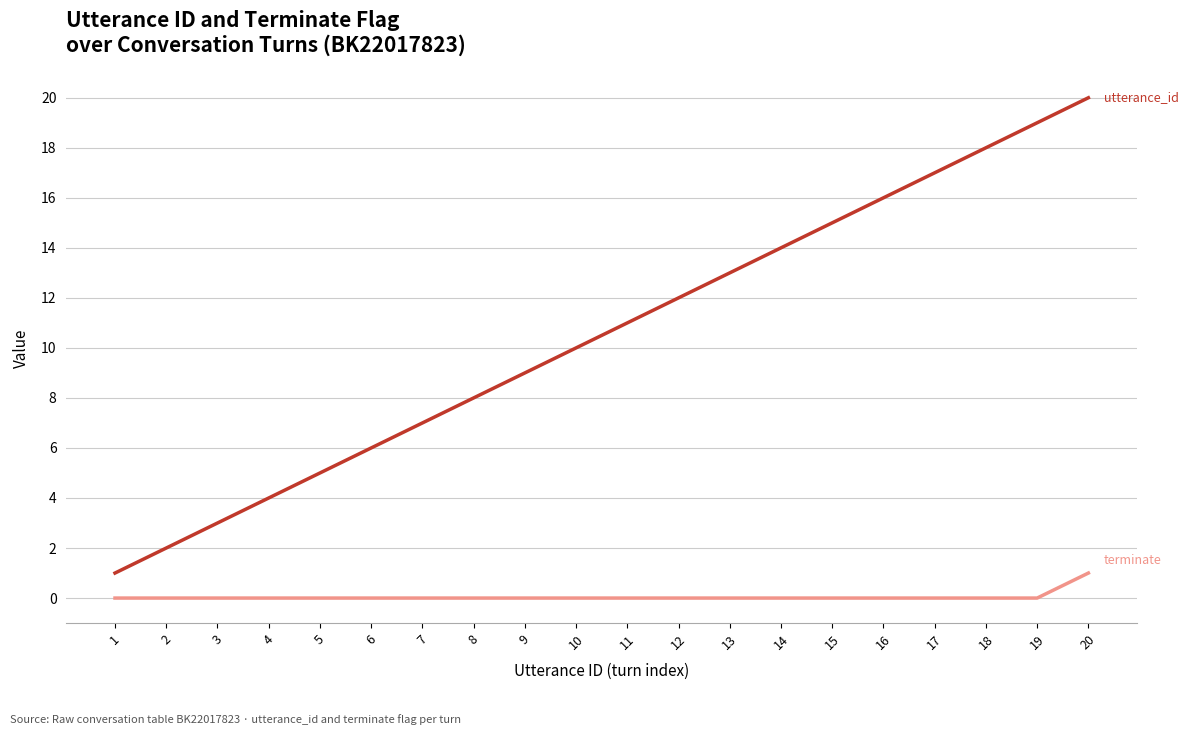

At which category is the sum across all series the highest?

20